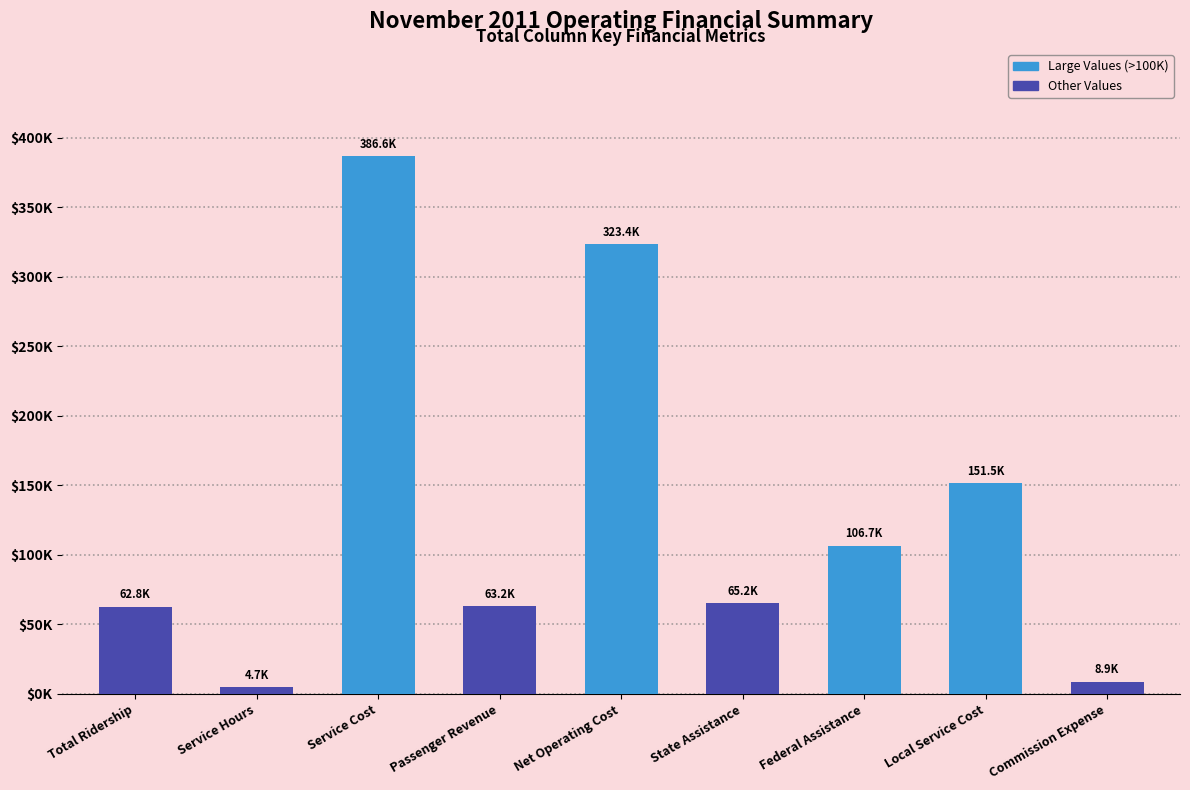

Are the bars horizontal?

No